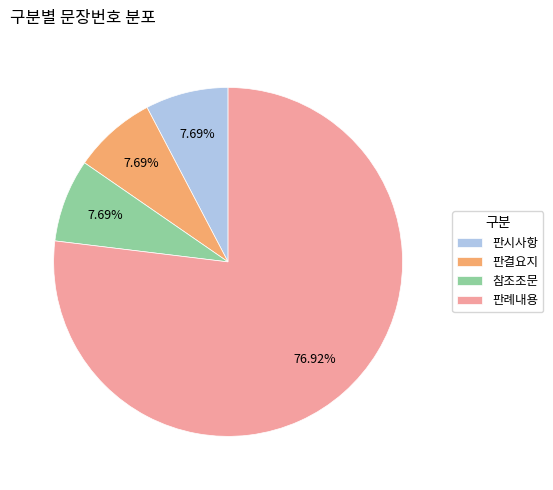

What percentage do 판시사항 and 판례내용 together represent?

84.6%